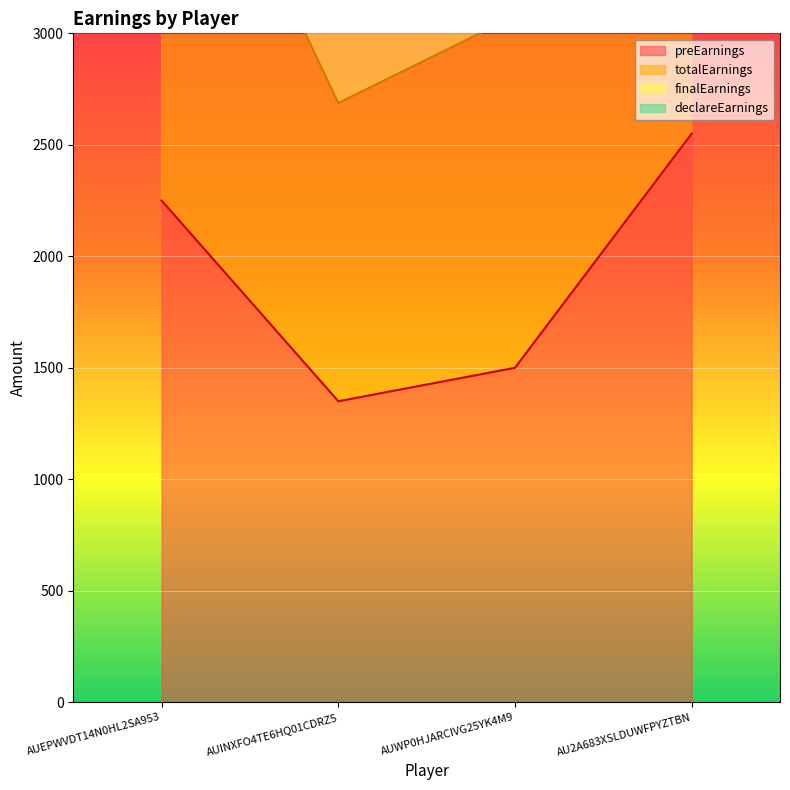

Is it true that finalEarnings equals 8819.4 at AU2A683XSLDUWFPYZTBN?

False